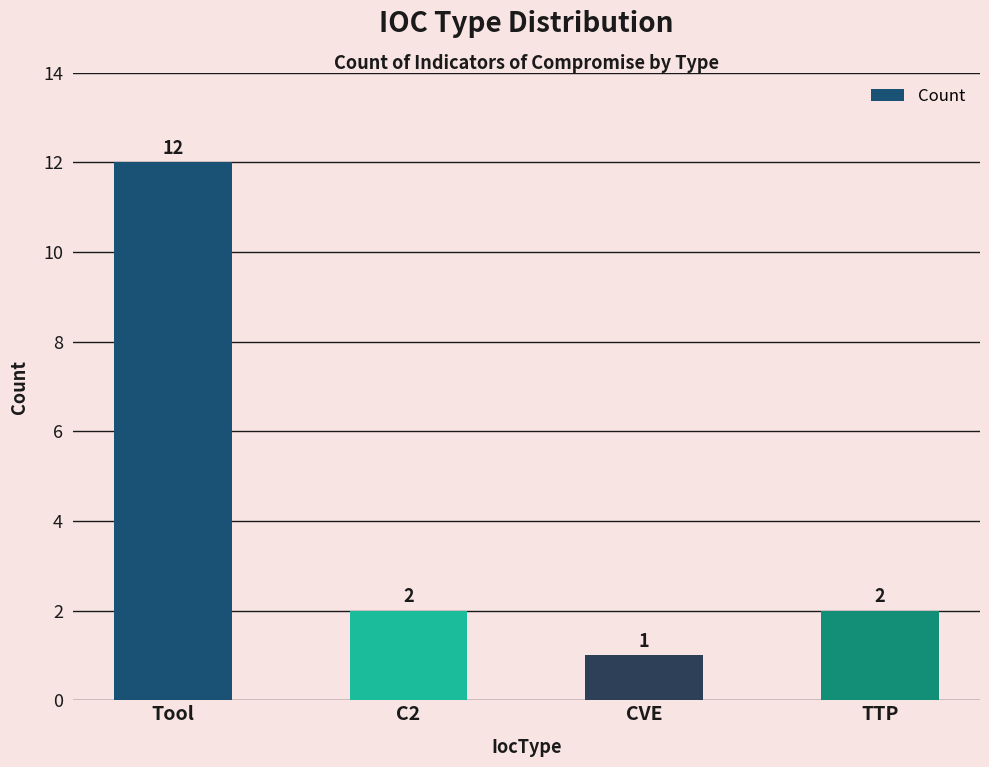

Is it true that the value at Tool is 12?

True